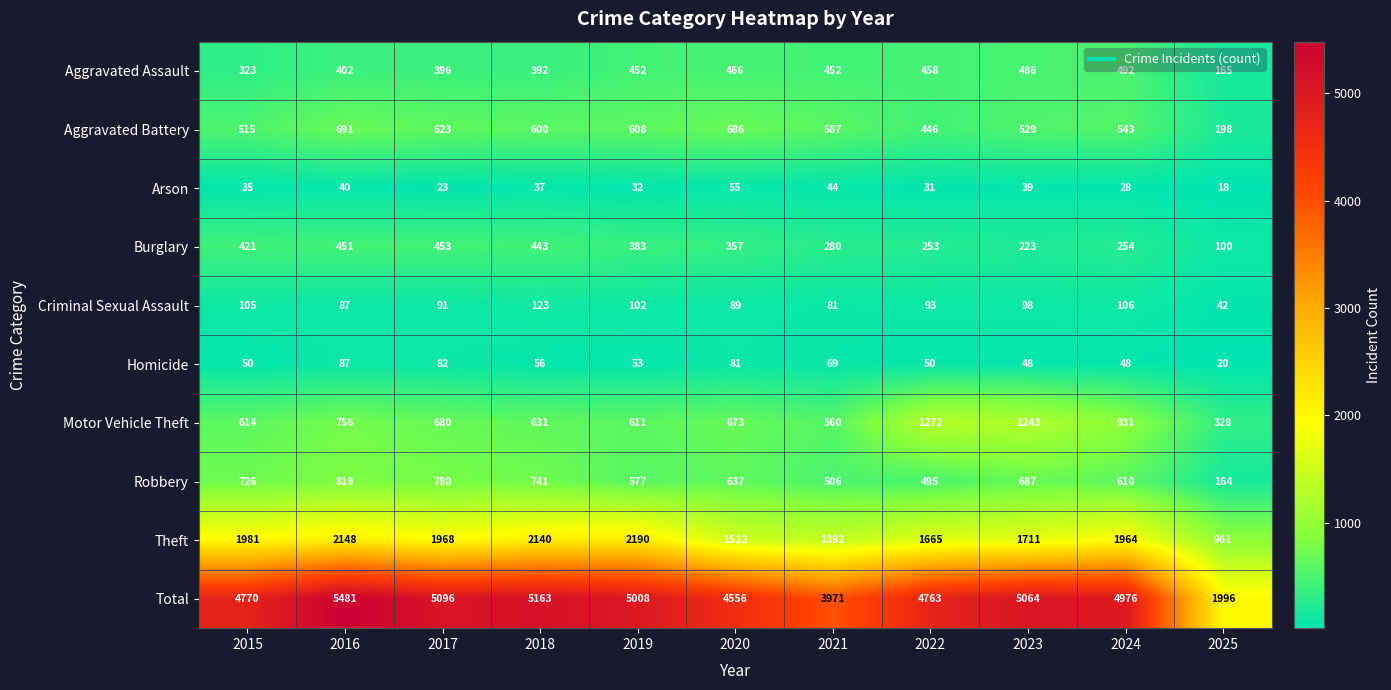

What is the greatest value displayed?

5481